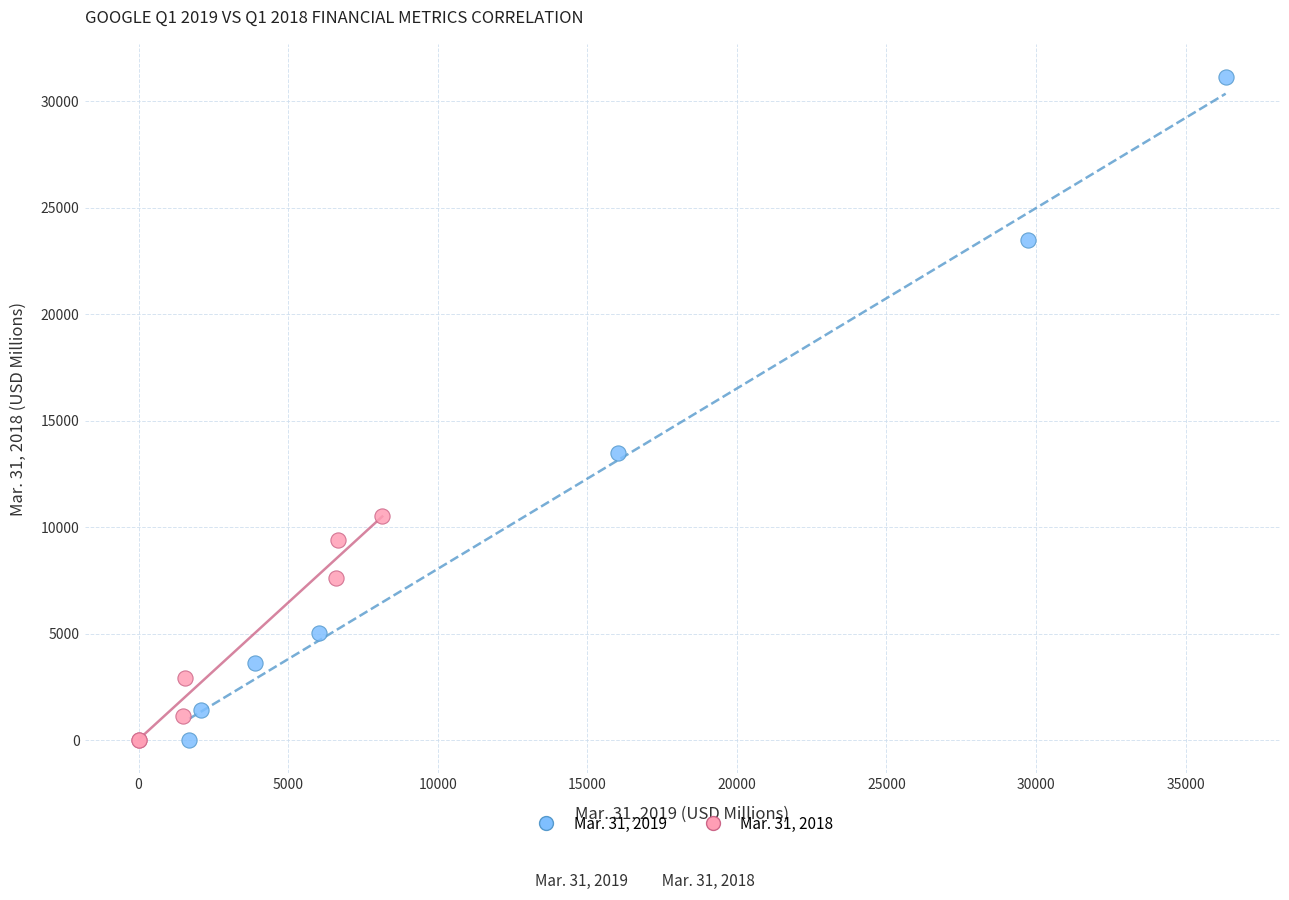

What are all the series names shown in the legend?

Mar. 31, 2019, Mar. 31, 2018